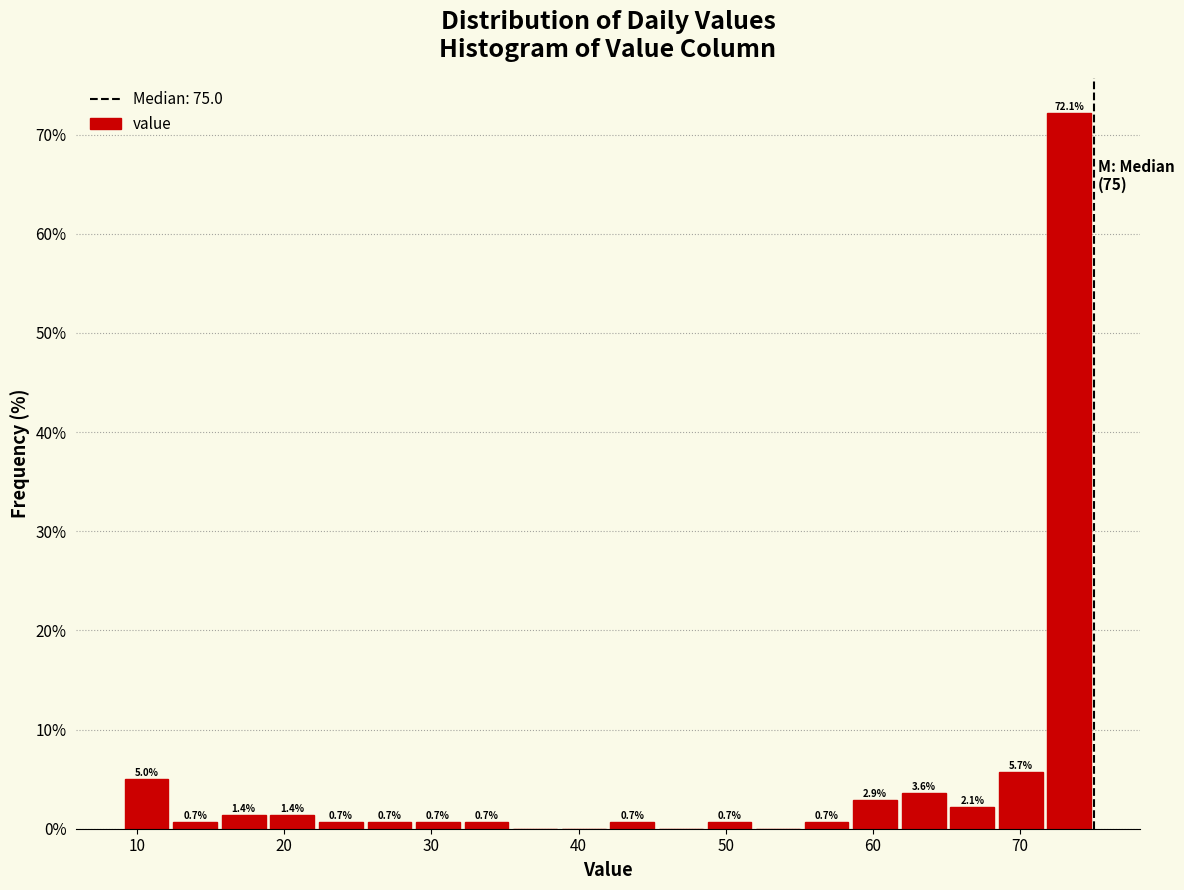

Read against the x-axis, roughly where is the centre of the tallest bar?

73